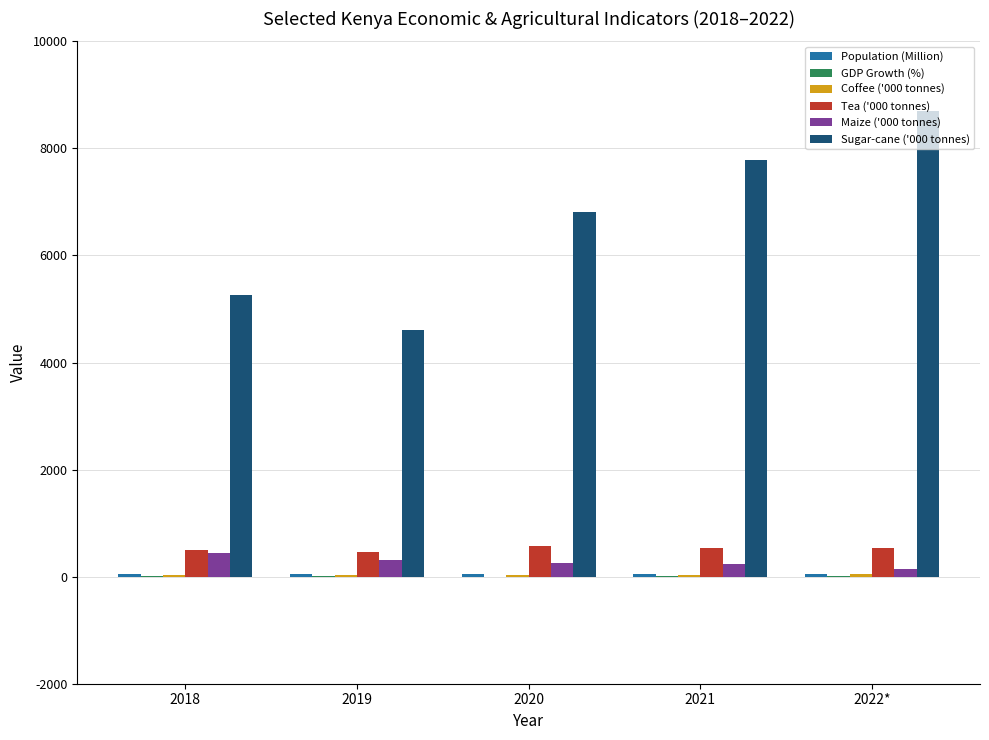

At which category does the chart reach its peak across all series?

2022*